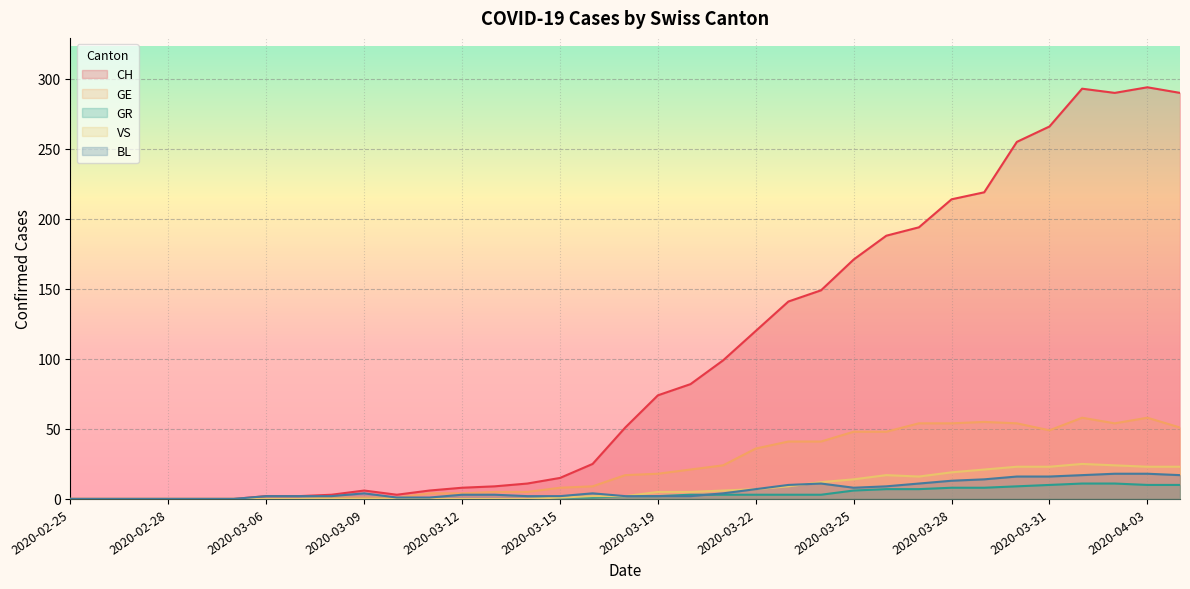

What position from the left is 2020-03-12?

13